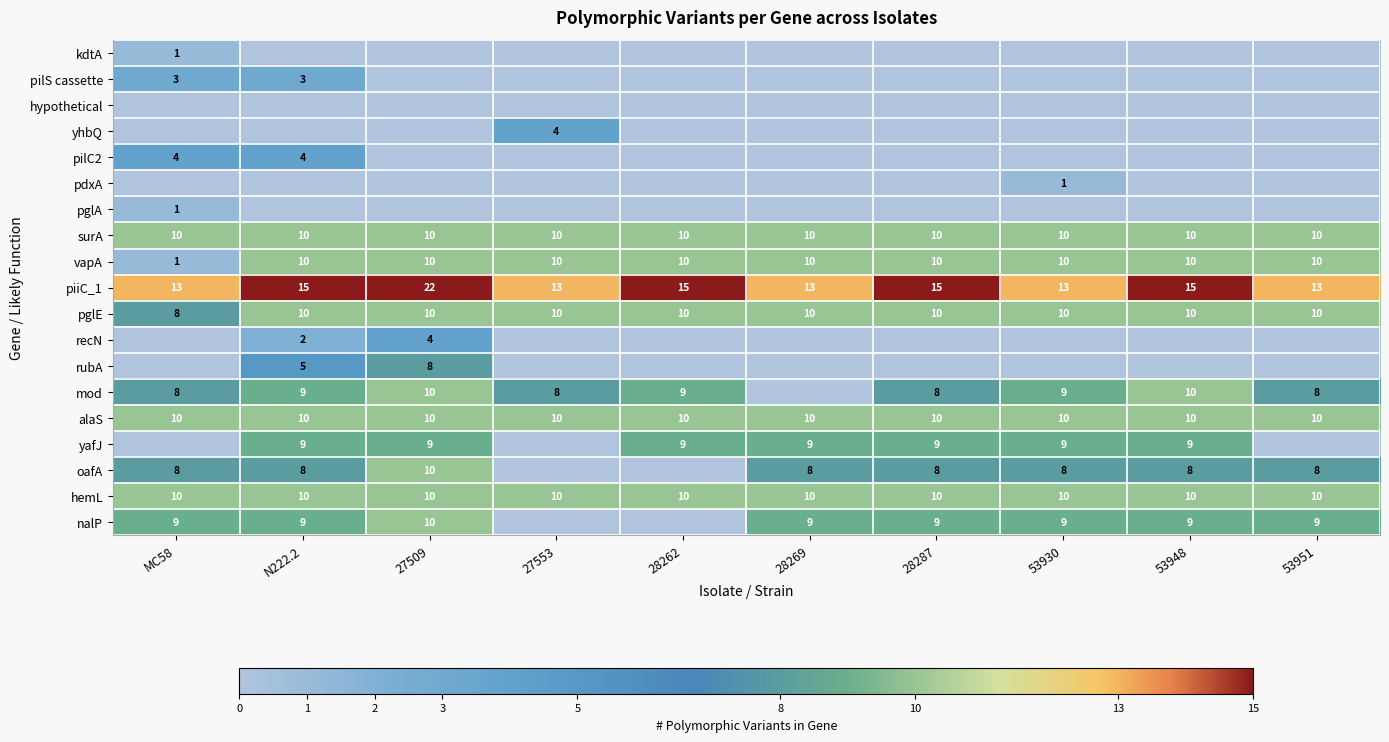

True or false: surA has a value of 10 at 28262.

True